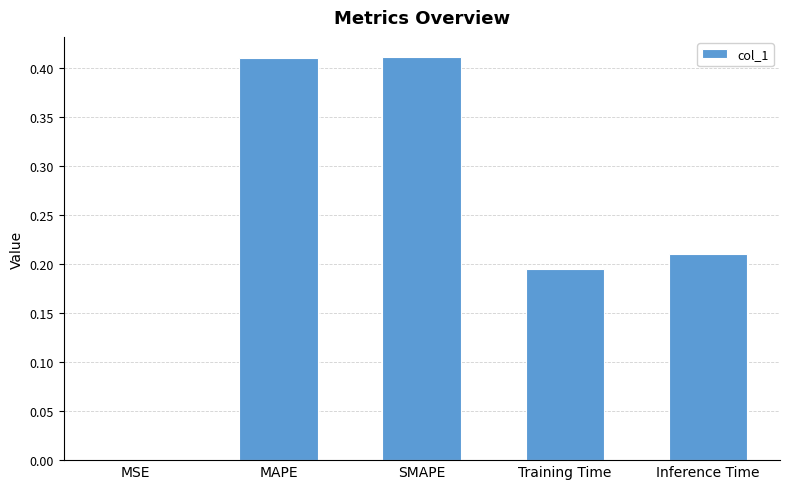

What is the sum of the values at SMAPE and Inference Time?

0.6